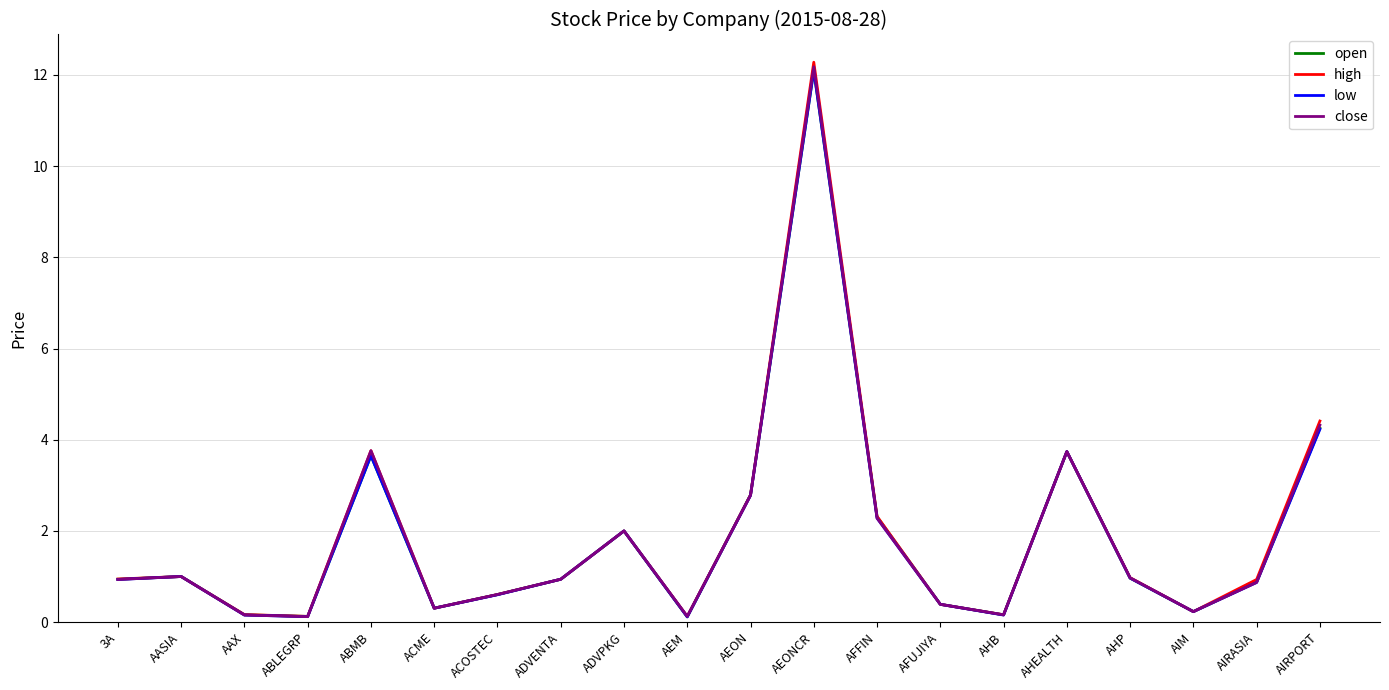

What position from the left is ADVPKG?

9